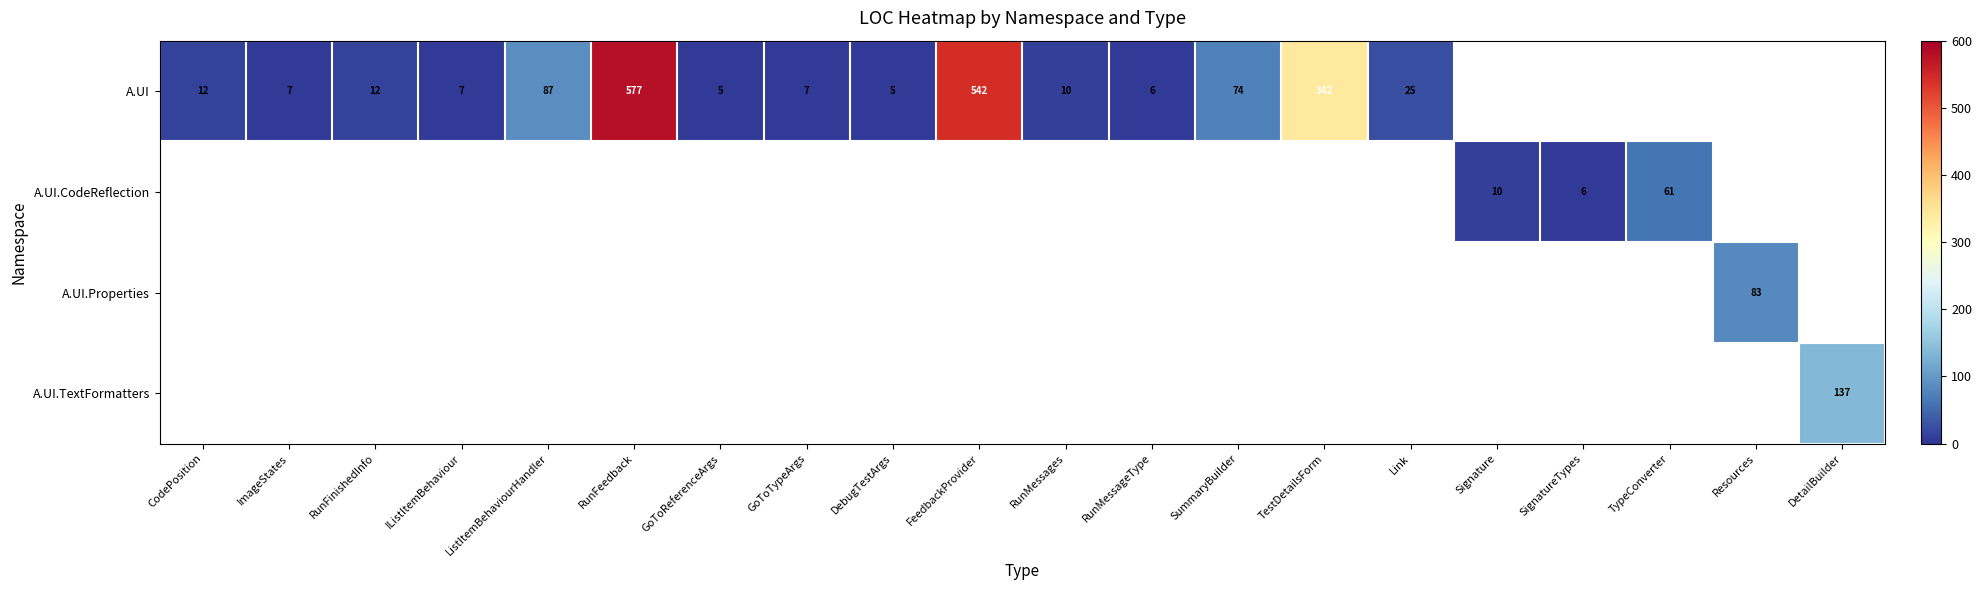

Is it true that A.UI equals 7 at IListItemBehaviour?

True